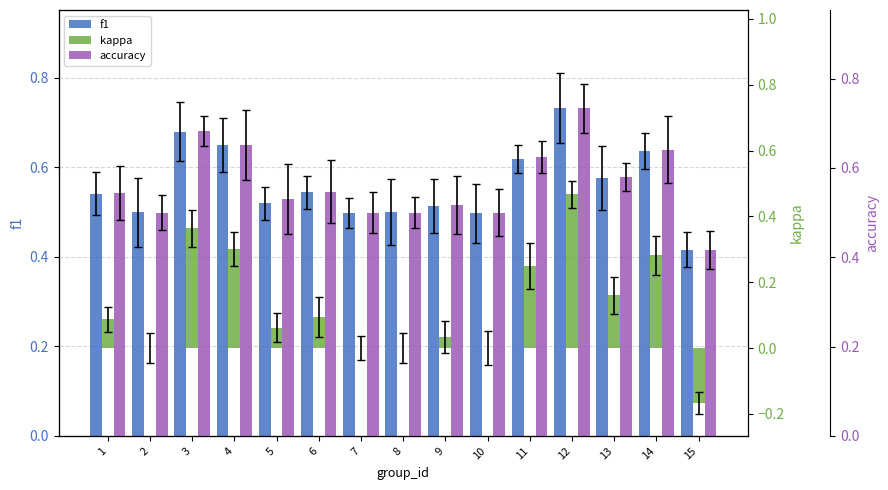

Reading right to left, transcribe all the data shown in this chart.

f1: 0.4	0.6	0.6	0.7	0.6	0.5	0.5	0.5	0.5	0.5	0.5	0.7	0.7	0.5	0.5
kappa: -0.2	0.3	0.2	0.5	0.2	0.0	0.0	0.0	0.0	0.1	0.1	0.3	0.4	0.0	0.1
accuracy: 0.4	0.6	0.6	0.7	0.6	0.5	0.5	0.5	0.5	0.5	0.5	0.7	0.7	0.5	0.5